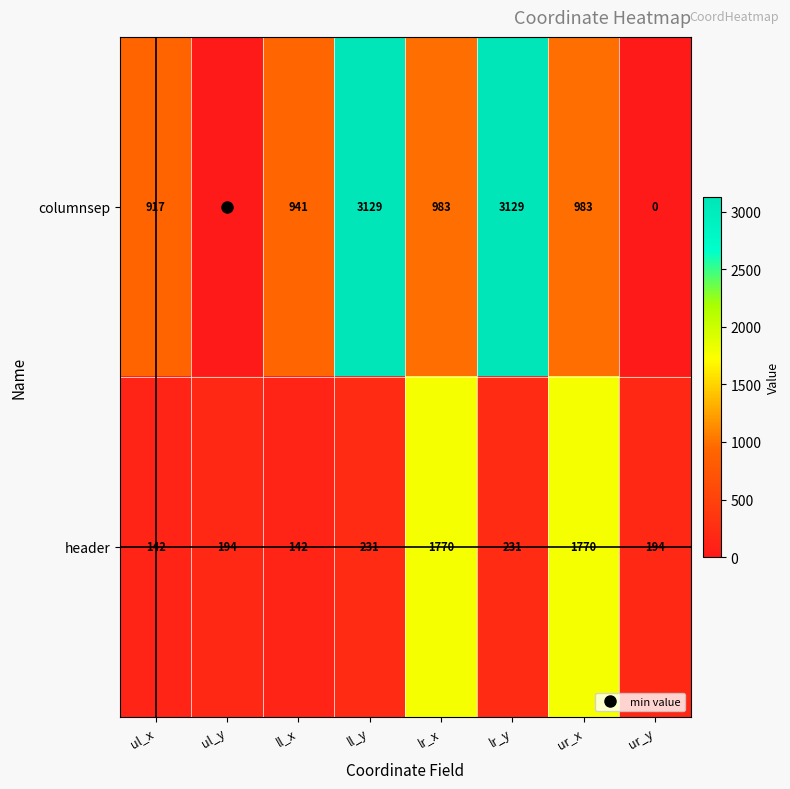

At how many categories does at least one series exceed 1819?

2